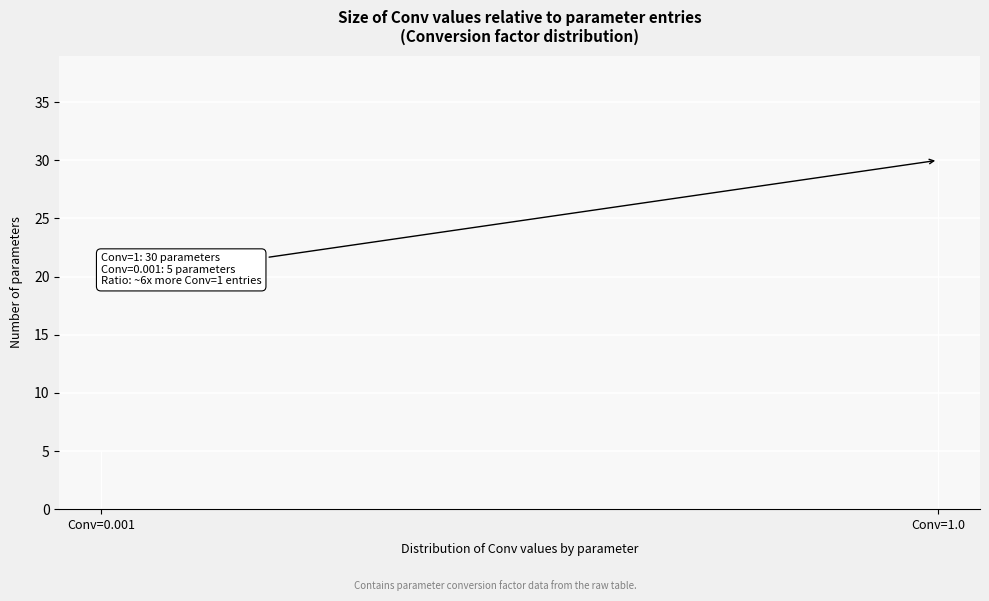

Reading right to left, extract all data points from this chart.

30	5